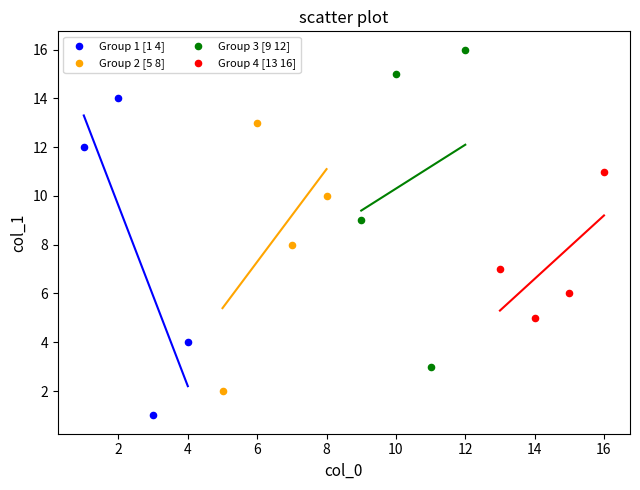

Which series reaches the minimum Y coordinate?

Group 1 [1 4]